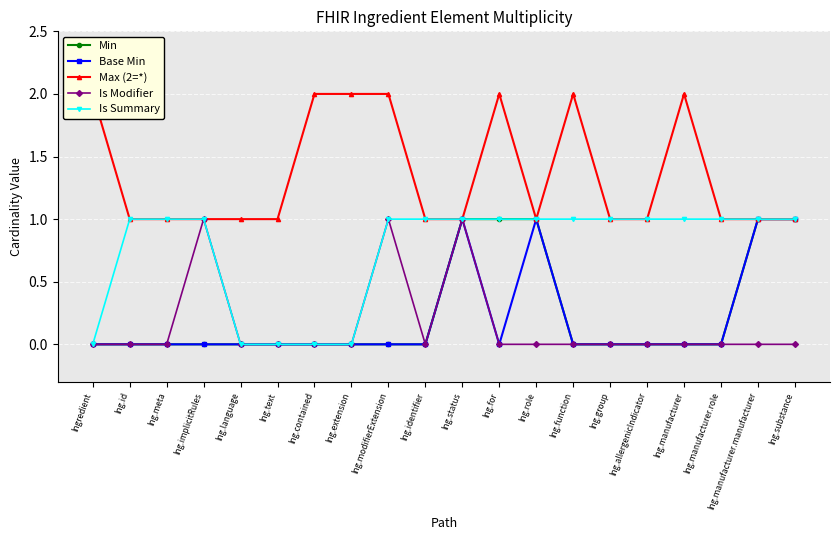

Which category has the highest value in the Max (2=*) series?

Ingredient